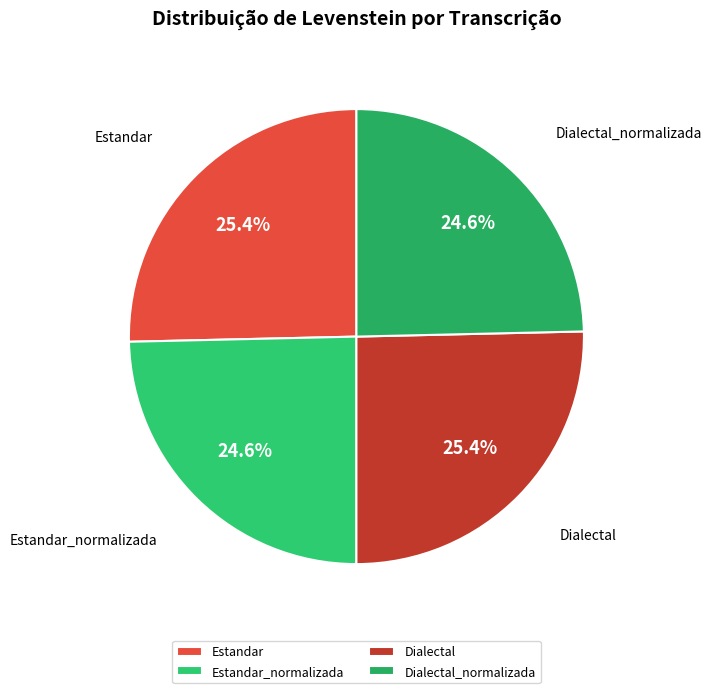

True or false: Dialectal accounts for 25% of the total.

True